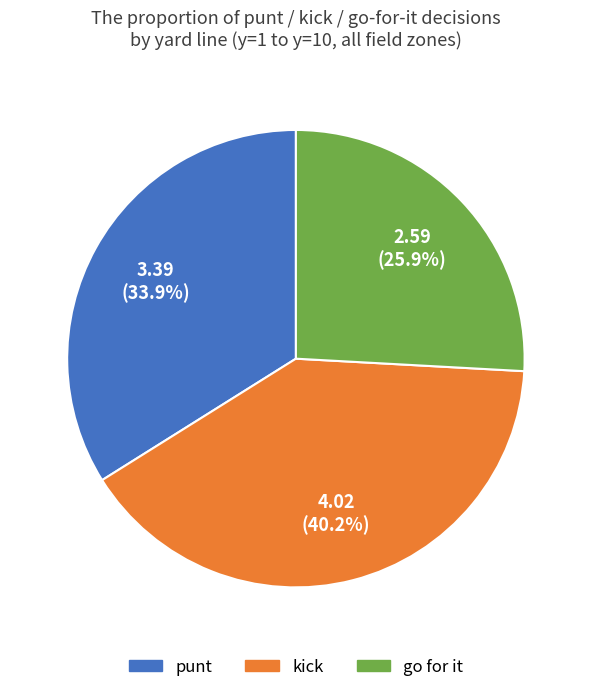

Is there a majority slice in this chart?

No